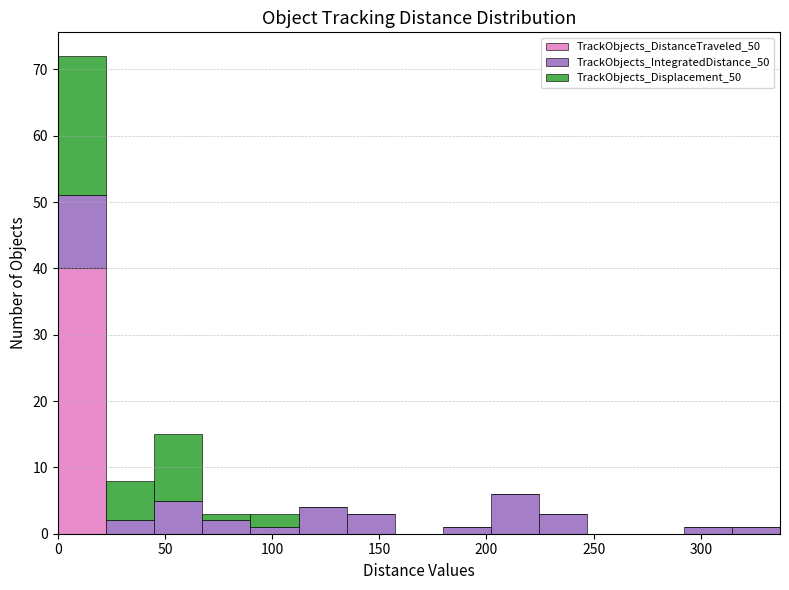

What is the total height of the stacked bar covering 290 to 315 on the x-axis? Neither the bar edges nor the heights are printed on the chart, so give them approximately, as read against the axes.

1